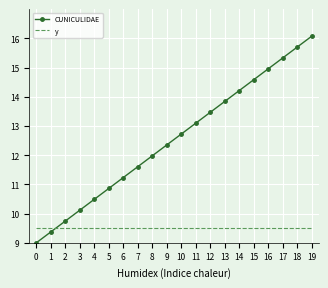

What is the sum of the CUNICULIDAE values at 11 and 10?

25.8